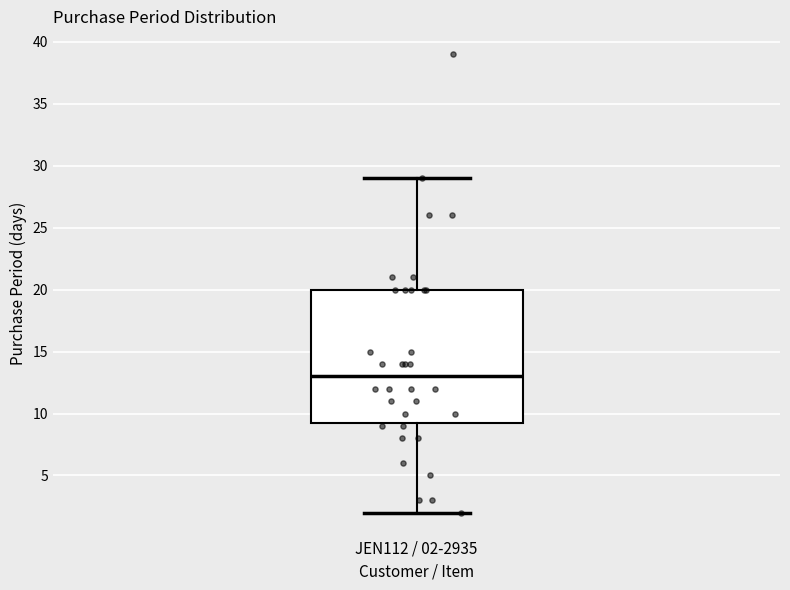

Transcribe this box plot: give where the median line is, the range the box spans, and where the two whiskers end, as read against the y-axis. The values are not printed on the chart, so give them approximately, as read against the axis.

median 13.0, box 9.5 to 20.0, whiskers 2.0 to 29.0